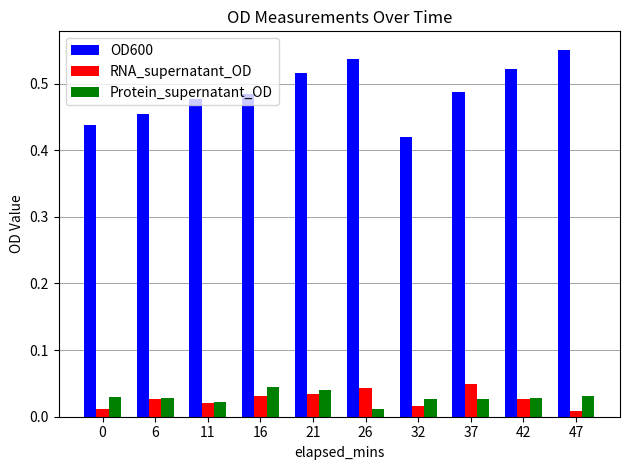

Which series has the widest spread of values?

OD600